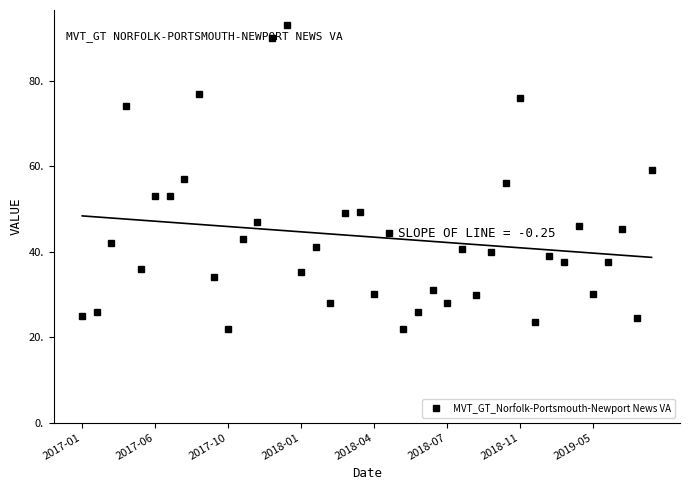

The MVT_GT_Norfolk-Portsmouth-Newport News VA series shows 53.0 at 2017-06. True or false?

True